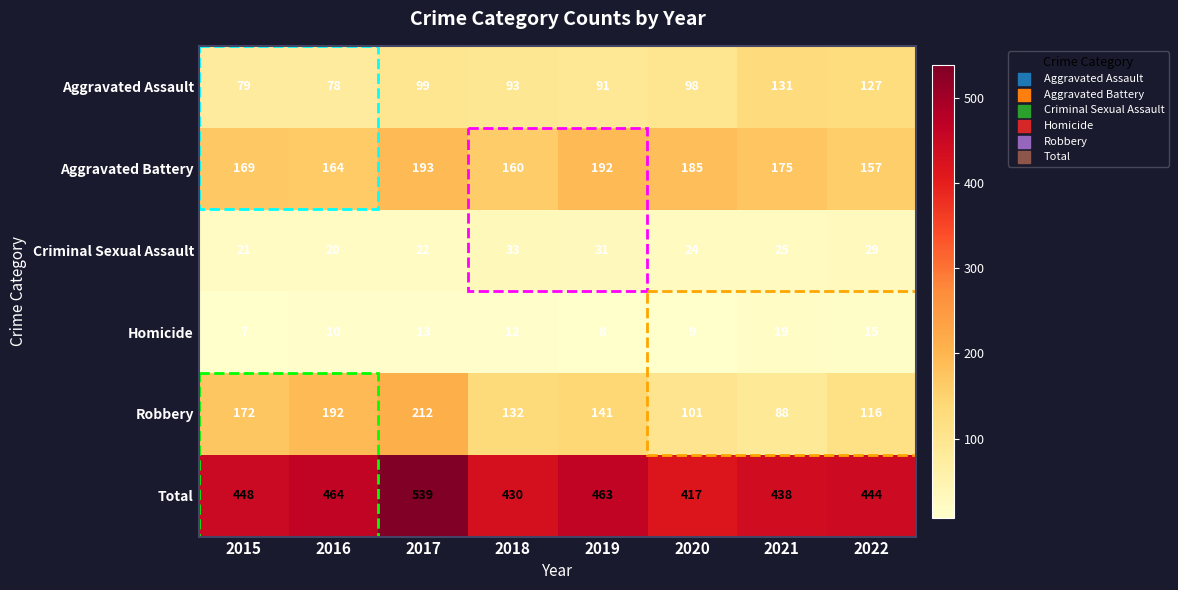

At 2017, list the series in order from smallest to largest.

Homicide, Criminal Sexual Assault, Aggravated Assault, Aggravated Battery, Robbery, Total